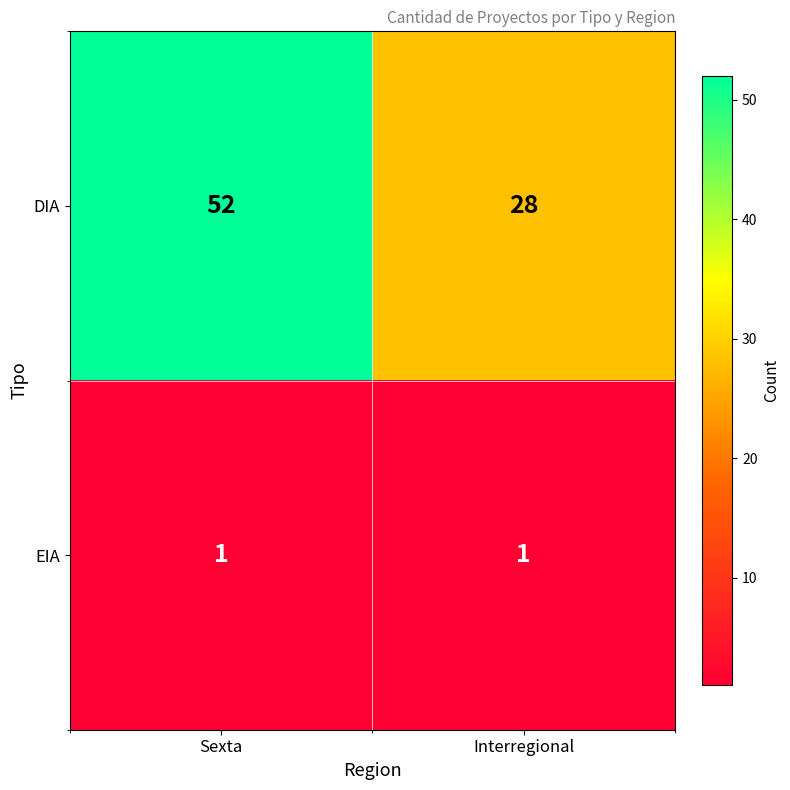

What is the difference between the DIA values at Sexta and Interregional?

24